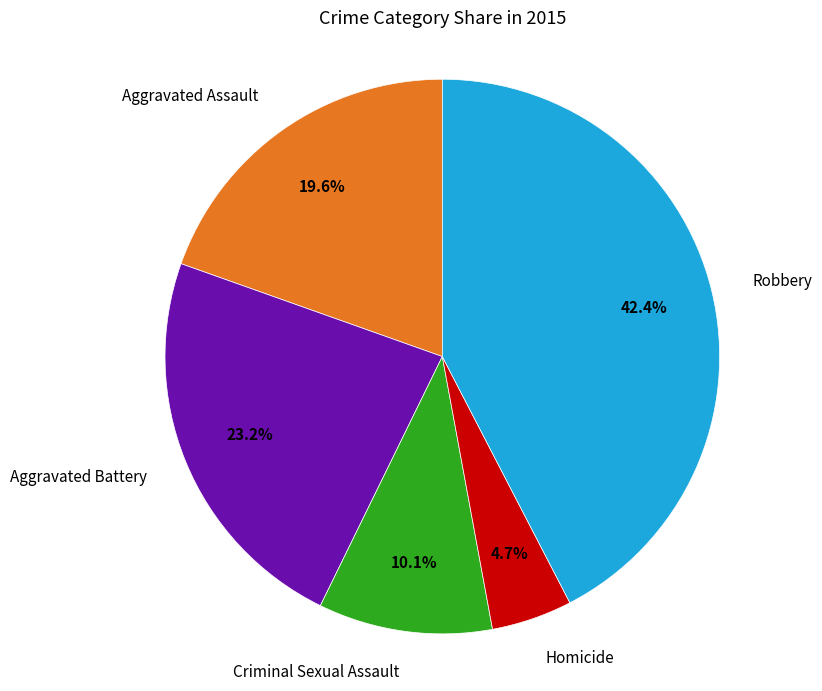

Is there a majority slice in this chart?

No